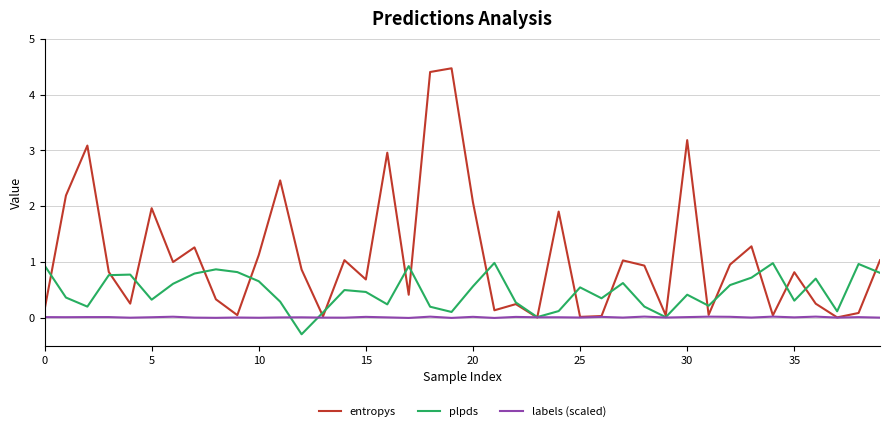

Does the chart display data point markers on the line(s)?

No